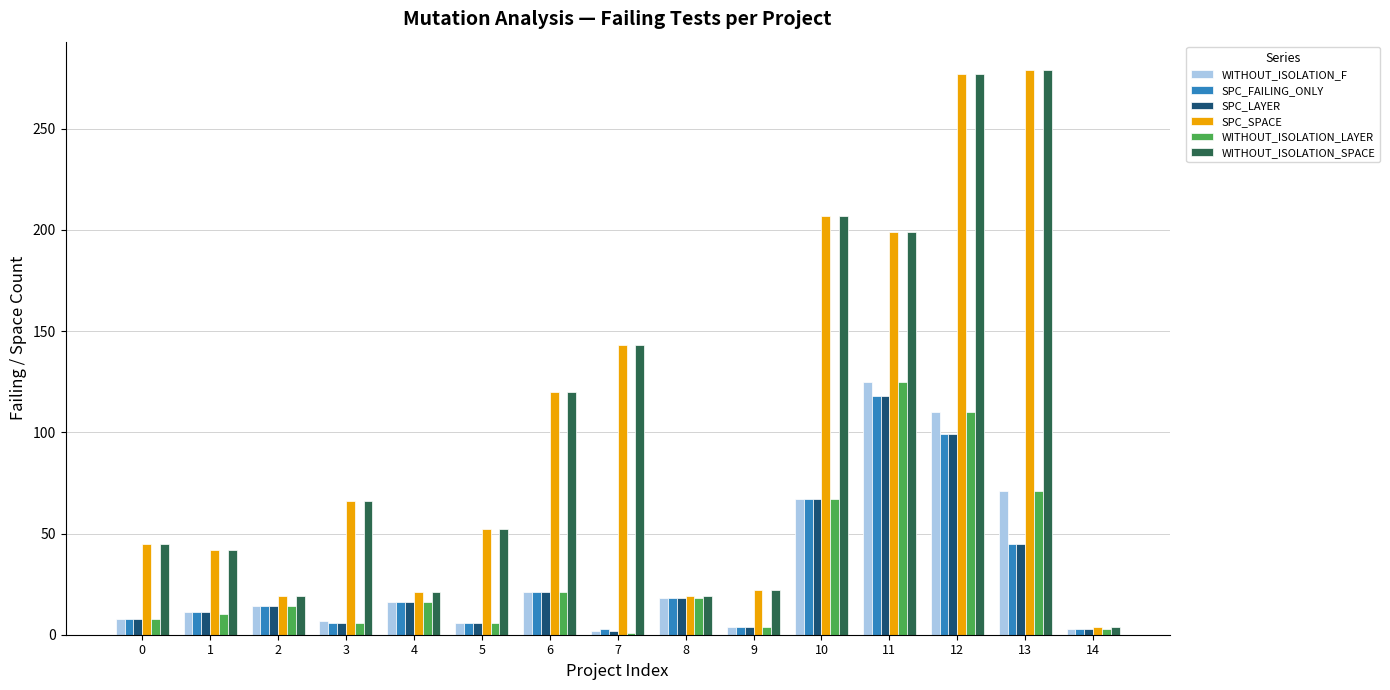

Is the value of WITHOUT_ISOLATION_SPACE at 2 greater than the value of SPC_SPACE at 12?

No